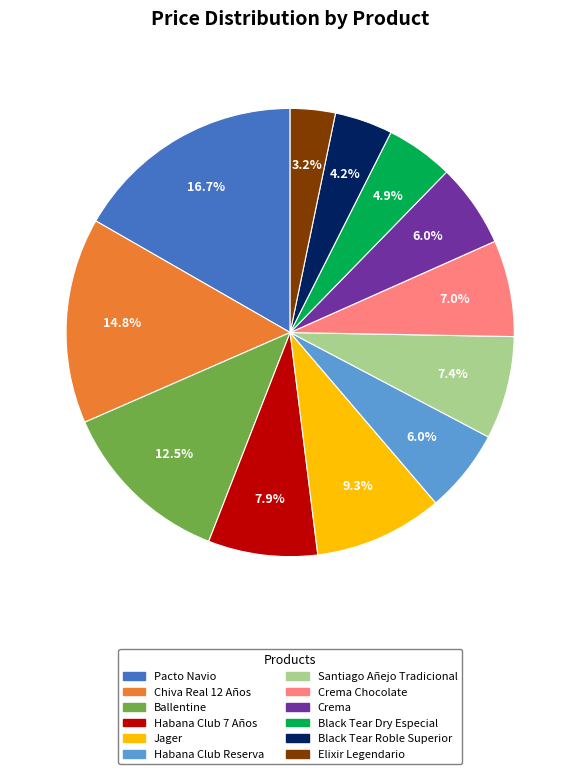

Count the number of slices in the pie.

12